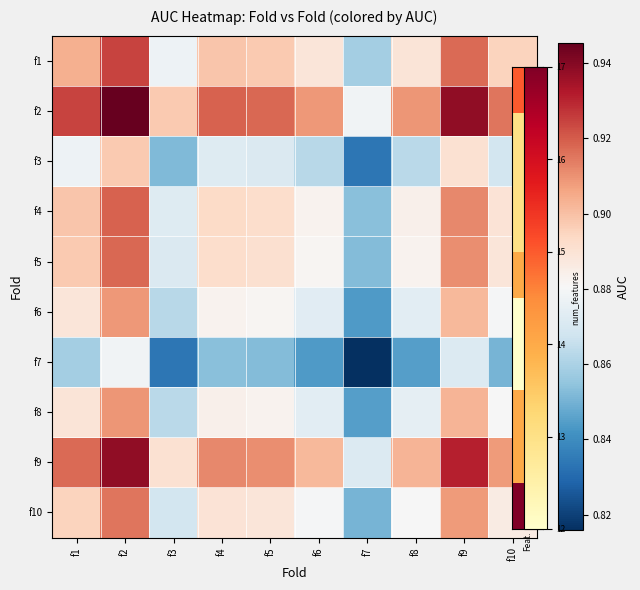

Rank the series by their maximum value, from highest to lowest.

f2, f9, f1, f4, f5, f10, f8, f6, f3, f7